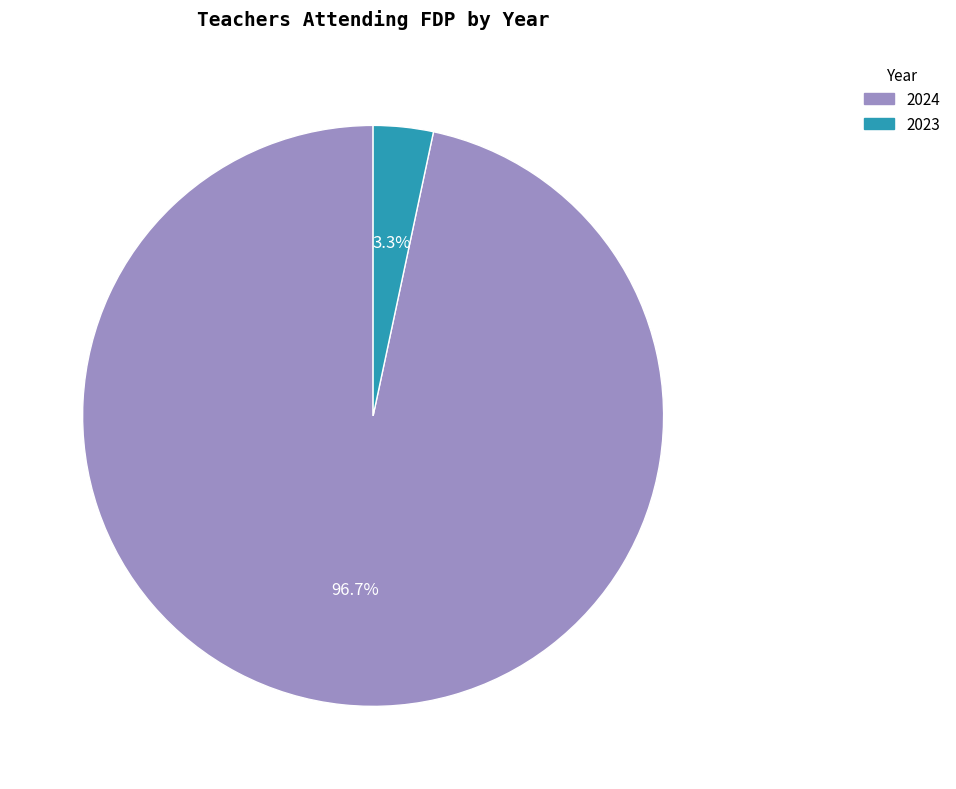

How many segments does this pie chart have?

2